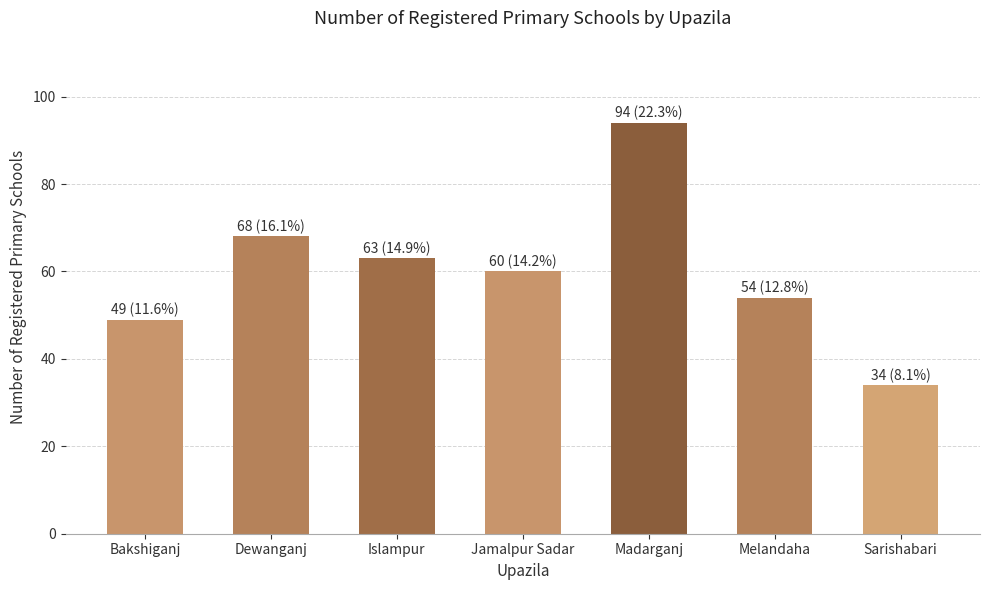

The value at Sarishabari is 20. True or false?

False